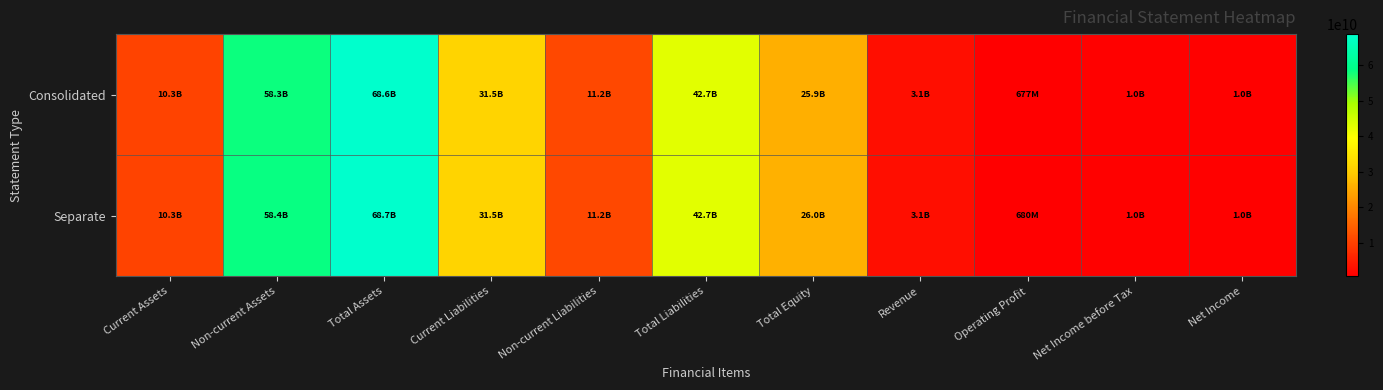

Reading left to right, extract all data points from this chart.

Consolidated: Current Assets=10297077929	Non-current Assets=58331366036	Total Assets=68628443965	Current Liabilities=31479452210	Non-current Liabilities=11242165115	Total Liabilities=42721617325	Total Equity=25906826640	Revenue=3057741979	Operating Profit=677367013	Net Income before Tax=1008772486	Net Income=1008772486
Separate: Current Assets=10289741631	Non-current Assets=58431666890	Total Assets=68721408521	Current Liabilities=31475978975	Non-current Liabilities=11242165115	Total Liabilities=42718144090	Total Equity=26003264431	Revenue=3057741979	Operating Profit=680155958	Net Income before Tax=1031827116	Net Income=1031827116